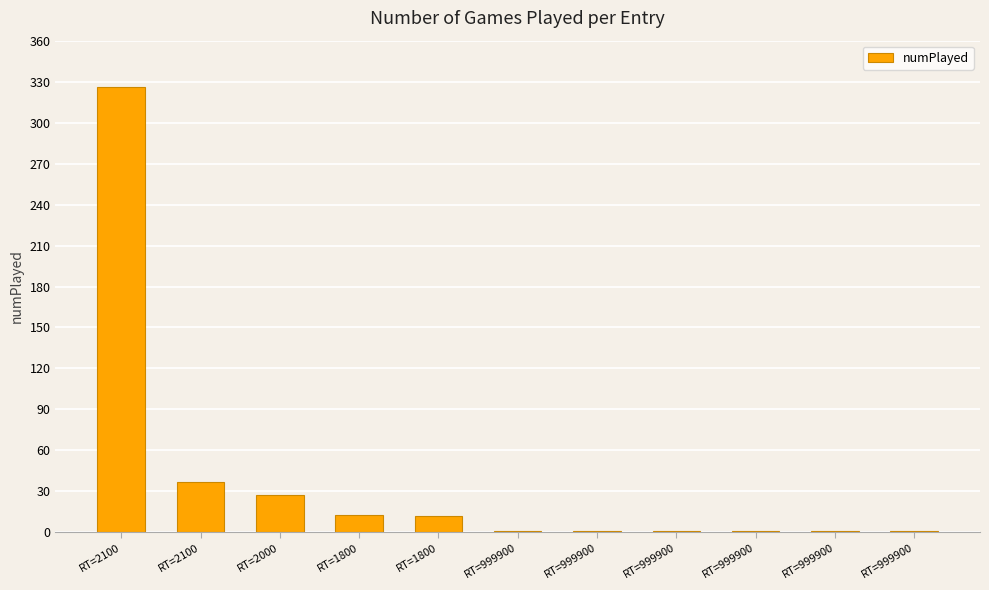

How many categories are shown in the chart?

11